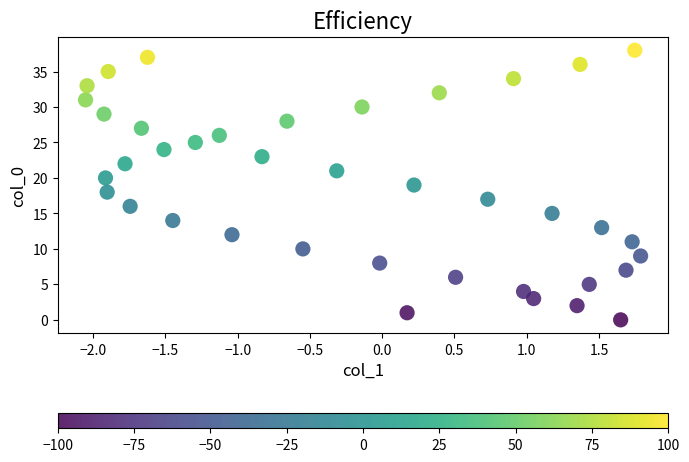

What is the range of Y values (max minus min)?

38